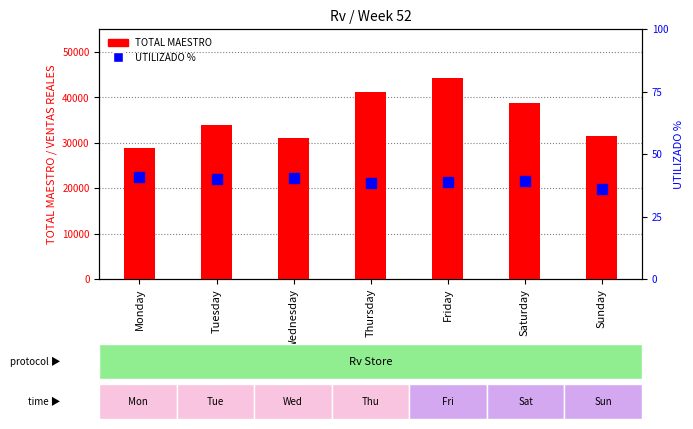

Rank the series at Tuesday from lowest to highest value.

UTILIZADO %, TOTAL MAESTRO